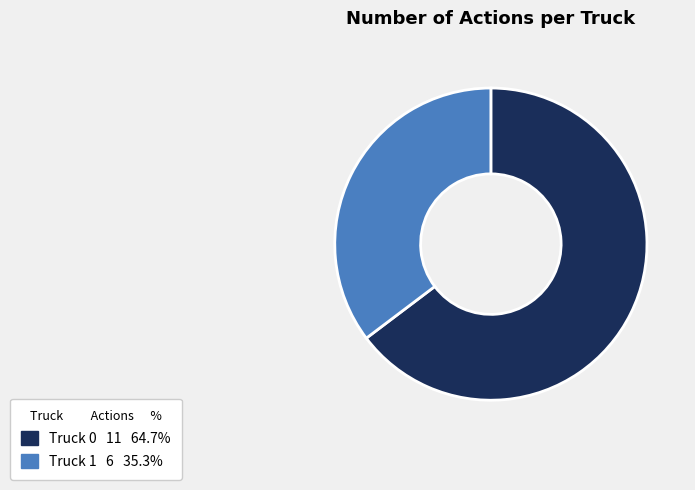

Between Truck 0 and Truck 1, which is larger?

Truck 0